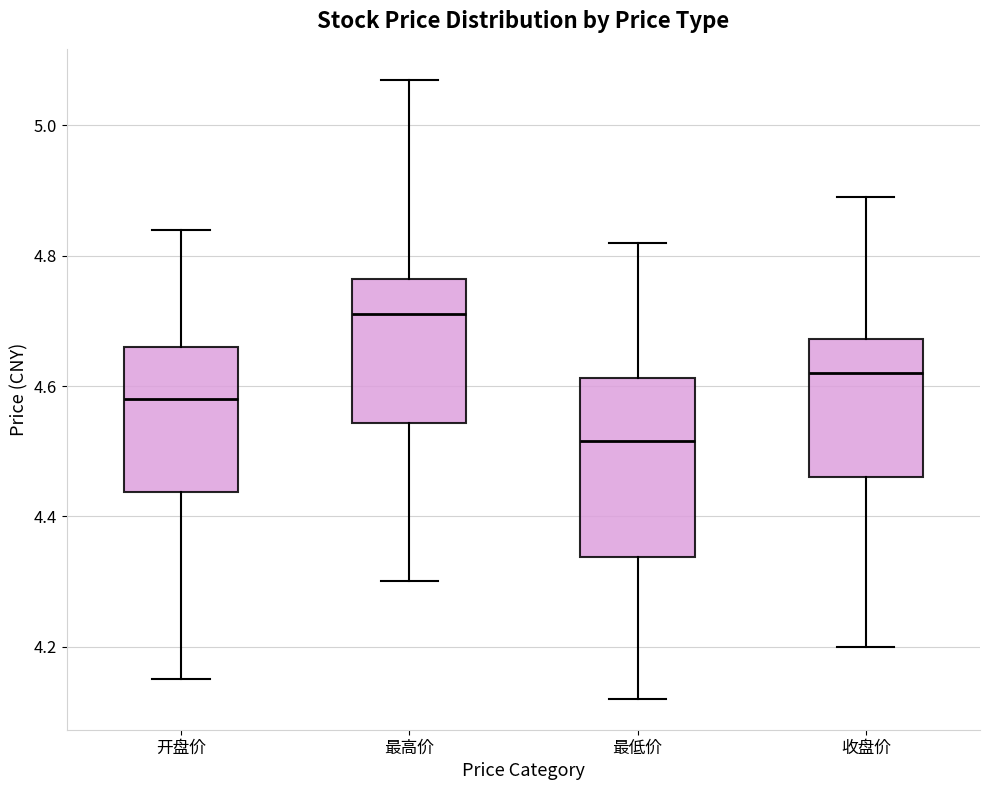

Reading left to right, read every box against the y-axis: the position of its median line, the range the box covers, and the ends of its whiskers. The values are not printed on the chart, so give them approximately, as read against the axis.

开盘价: median 4.58, box 4.44 to 4.66, whiskers 4.16 to 4.84
最高价: median 4.72, box 4.54 to 4.76, whiskers 4.30 to 5.08
最低价: median 4.52, box 4.34 to 4.62, whiskers 4.12 to 4.82
收盘价: median 4.62, box 4.46 to 4.68, whiskers 4.20 to 4.90